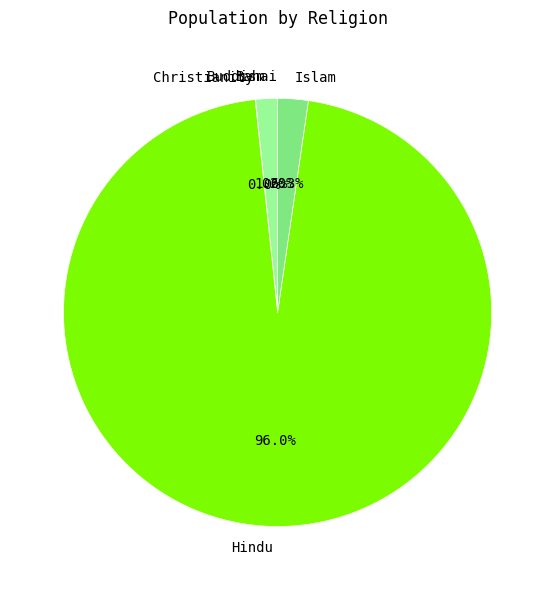

Which slice is the largest?

Hindu